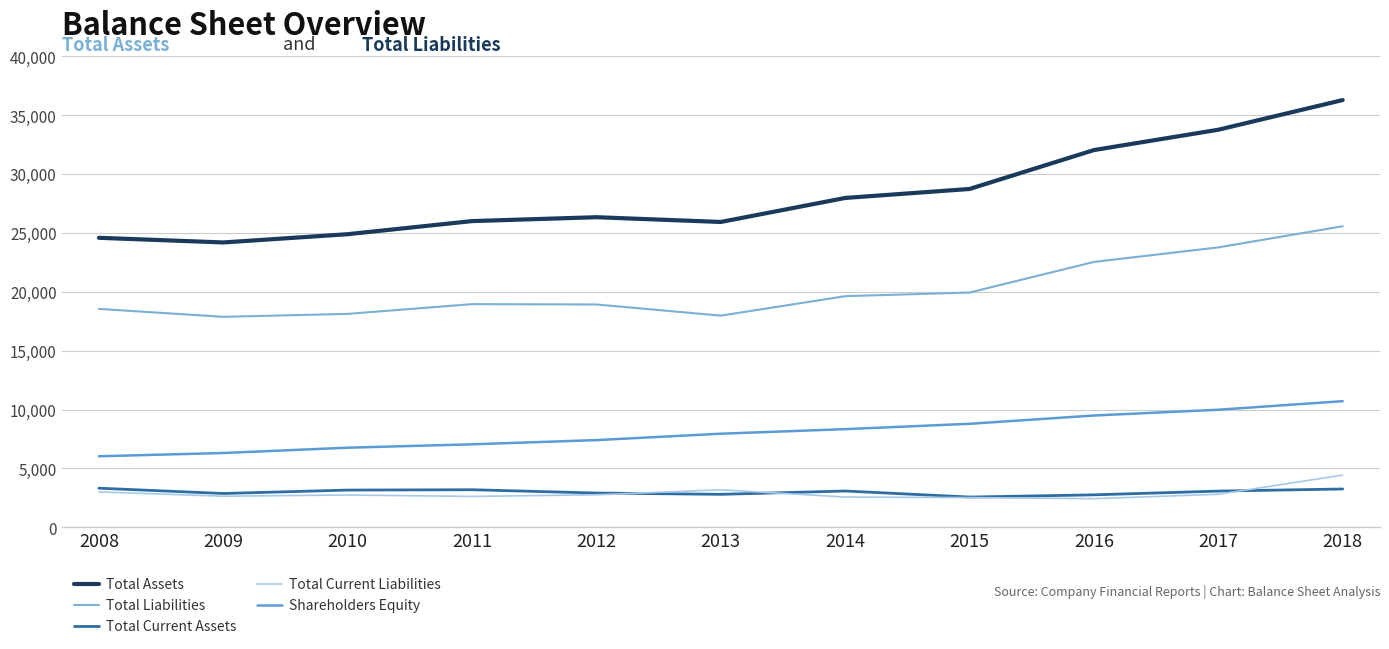

At which label is Total Current Liabilities closest to 3437?

2013